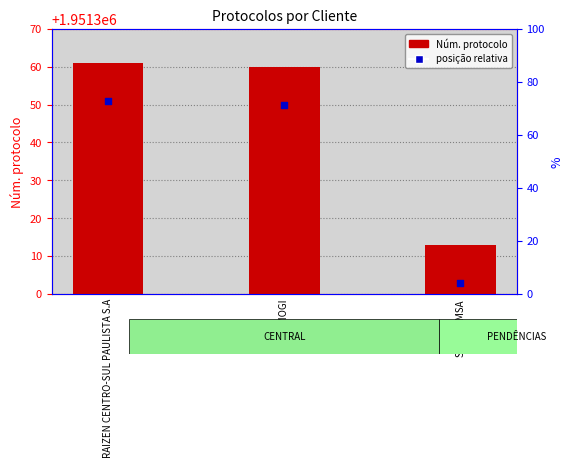

Which series contains the highest Y value?

Núm. protocolo